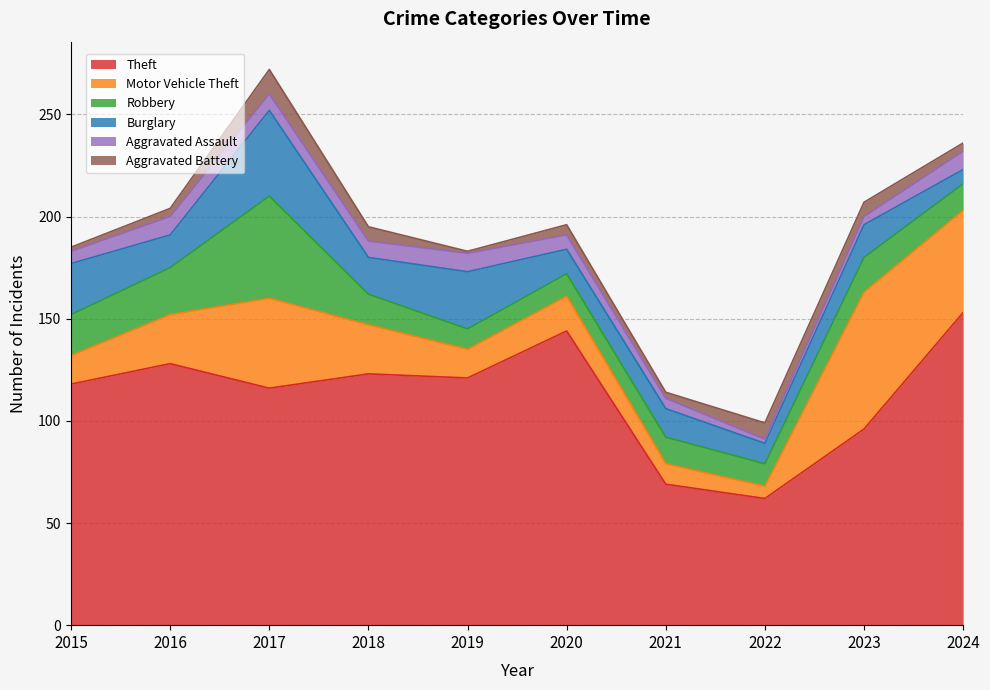

What is the difference between the highest and lowest values at 2023?

92